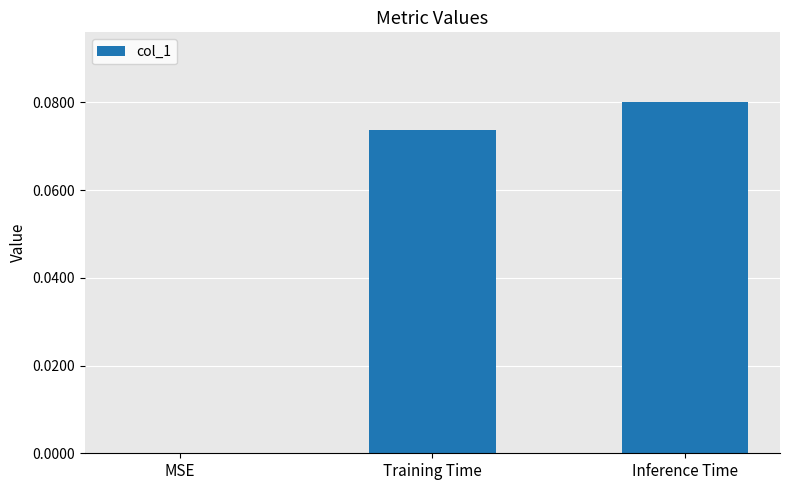

Which label corresponds to the largest value in the chart?

Inference Time